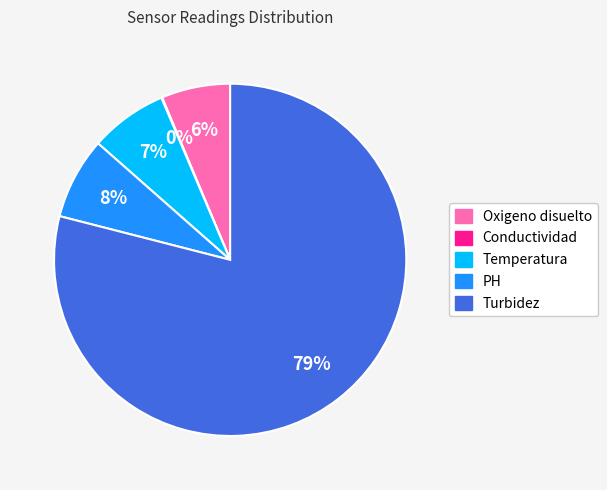

What percentage is the PH slice, to the nearest percent?

8%